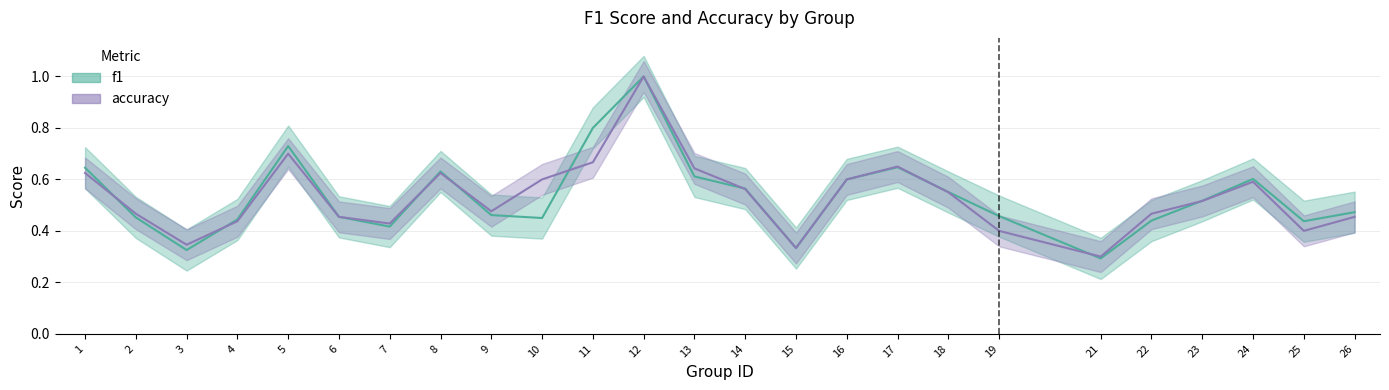

Rank the series by their average value, from highest to lowest.

f1, accuracy